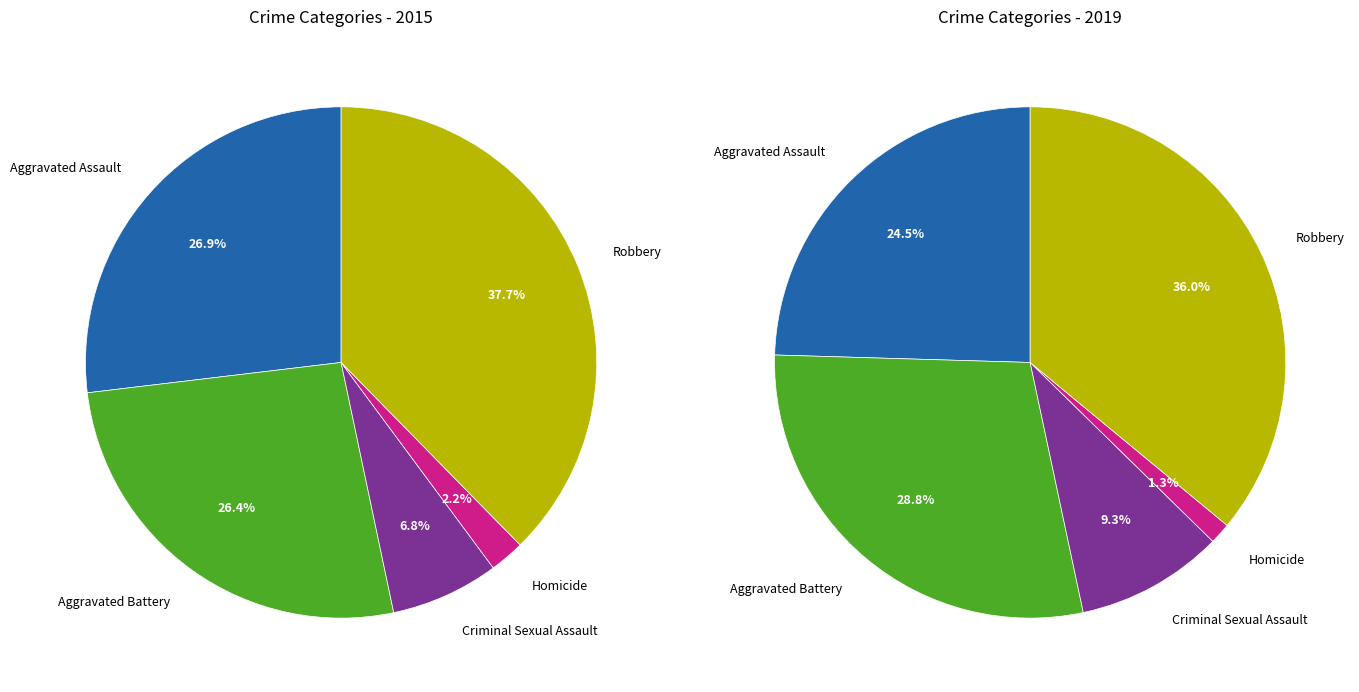

Does Aggravated Battery account for over 50% of the chart?

No